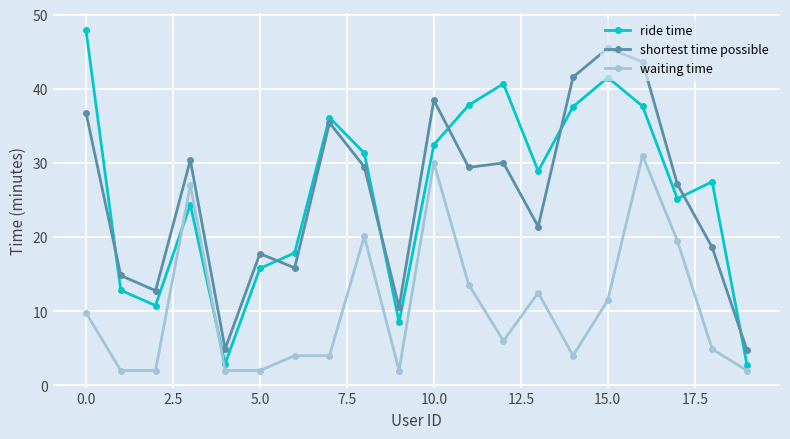

Which series ends up on top after the final intersection of waiting time and ride time?

ride time